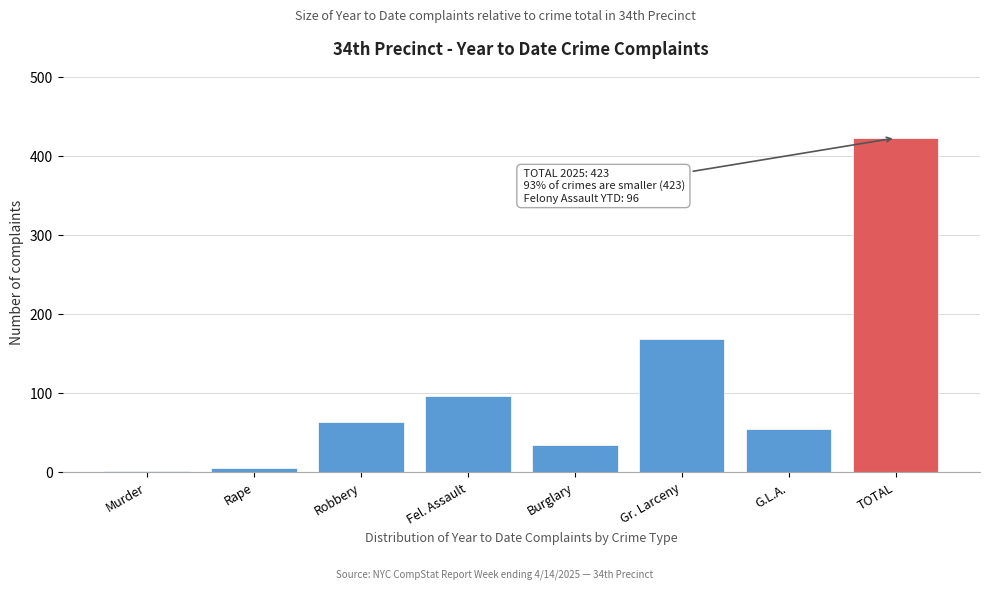

Reading right to left, extract all data points from this chart.

TOTAL=423	G.L.A.=54	Gr. Larceny=169	Burglary=34	Fel. Assault=96	Robbery=64	Rape=5	Murder=1